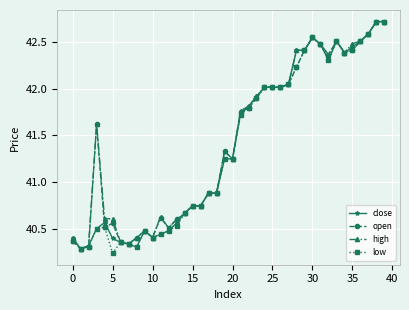

At how many categories does at least one series exceed 40?

40